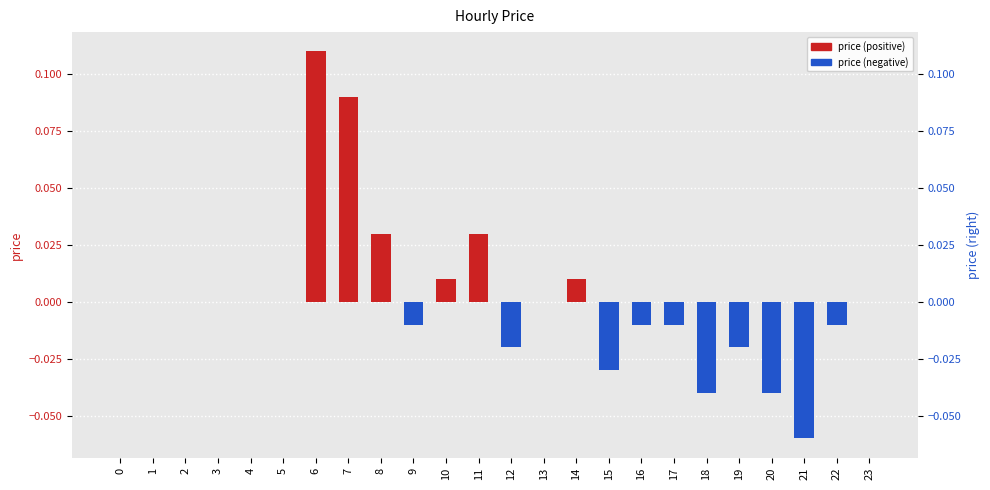

What is the change in value from 11 to 20?

-0.1